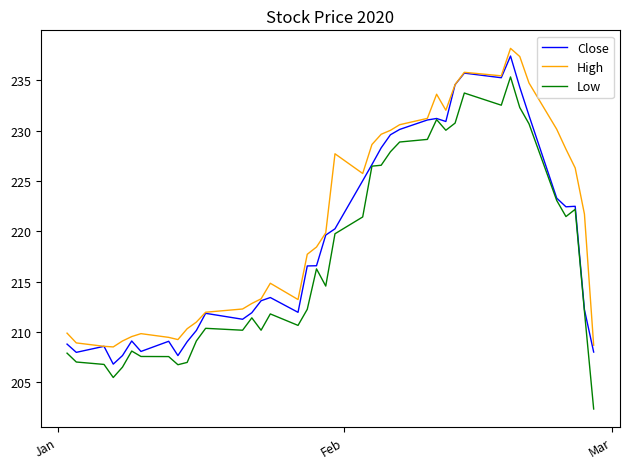

Which series has the widest spread of values?

Low